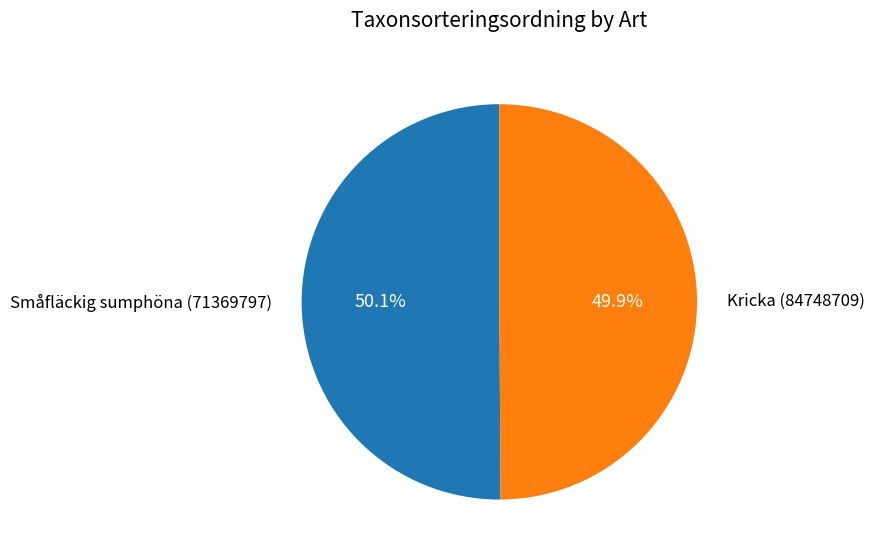

Combined, do Kricka (84748709) and Småfläckig sumphöna (71369797) account for over 50%?

Yes